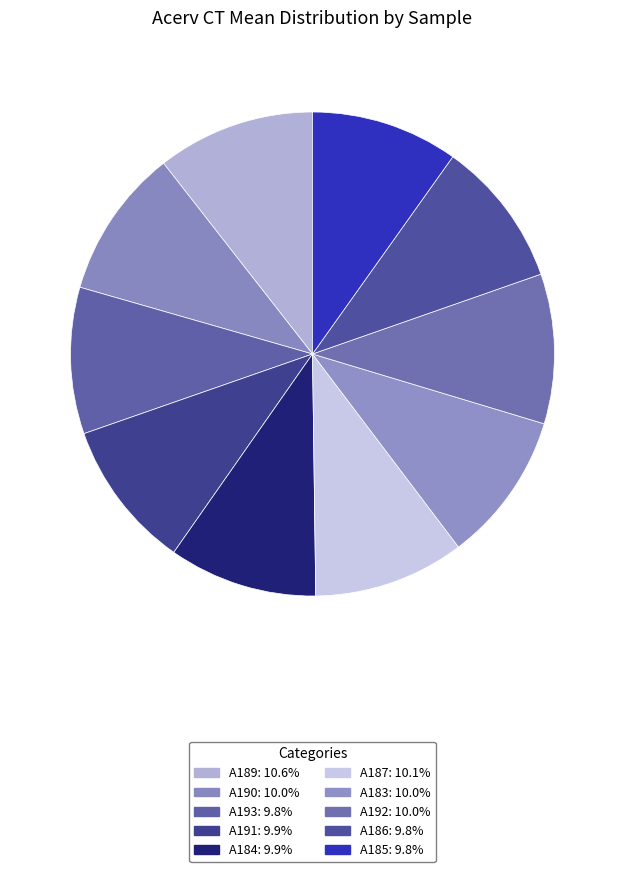

What is the largest slice in the pie chart?

A189